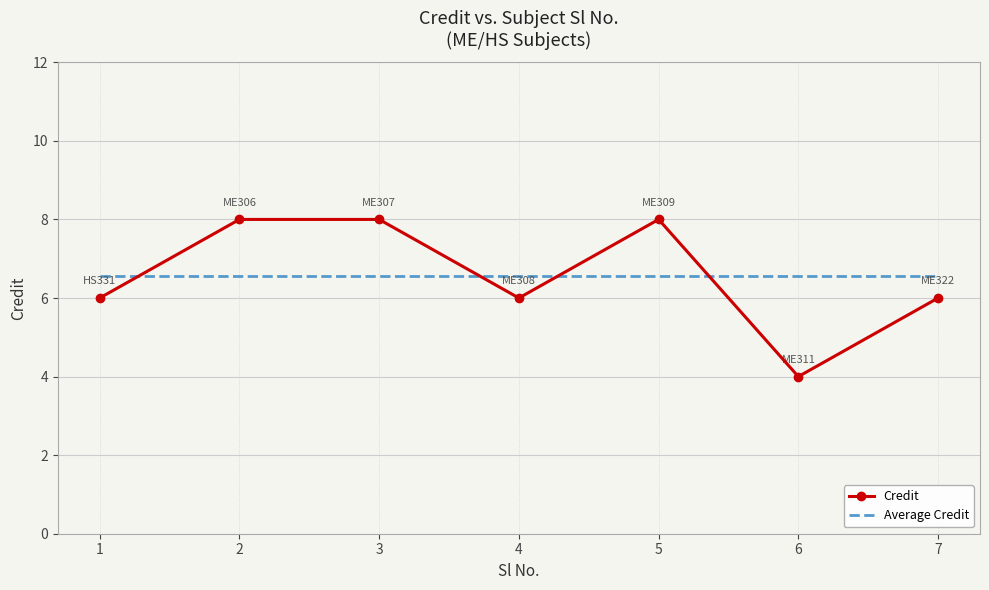

Read the Average Credit value at 3.

6.6